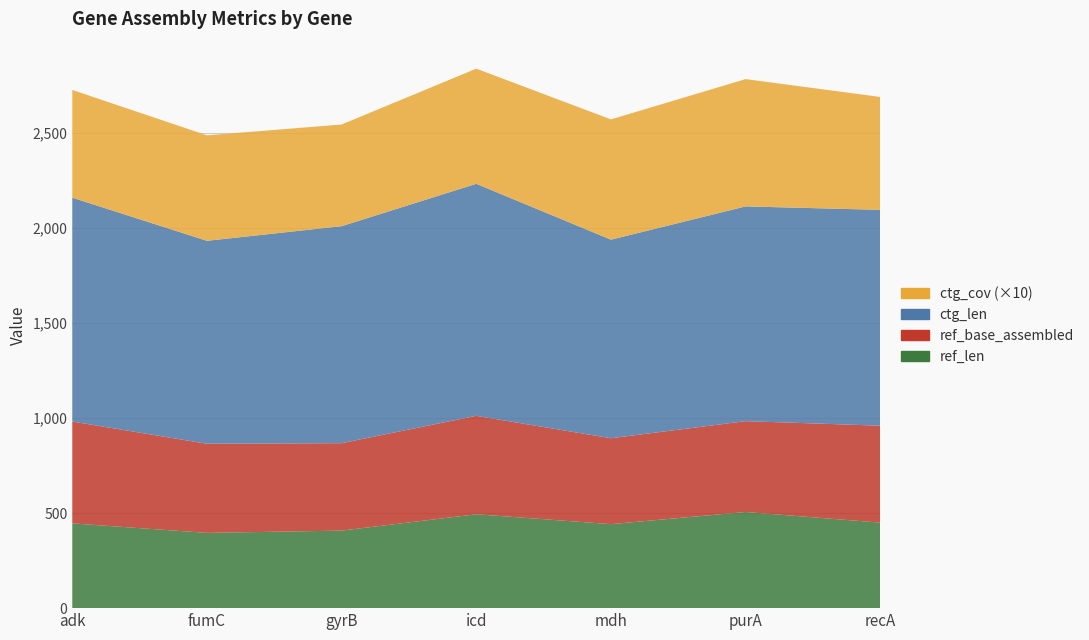

Reading right to left, list all the values displayed in this chart.

ref_len: 450.0	506.0	442.0	494.0	408.0	396.0	446.0
ref_base_assembled: 510.0	478.0	452.0	518.0	460.0	469.0	536.0
ctg_len: 1136.0	1130.0	1045.0	1221.0	1142.0	1068.0	1178.0
ctg_cov: 59.4	67.0	63.3	60.6	53.5	55.5	56.7